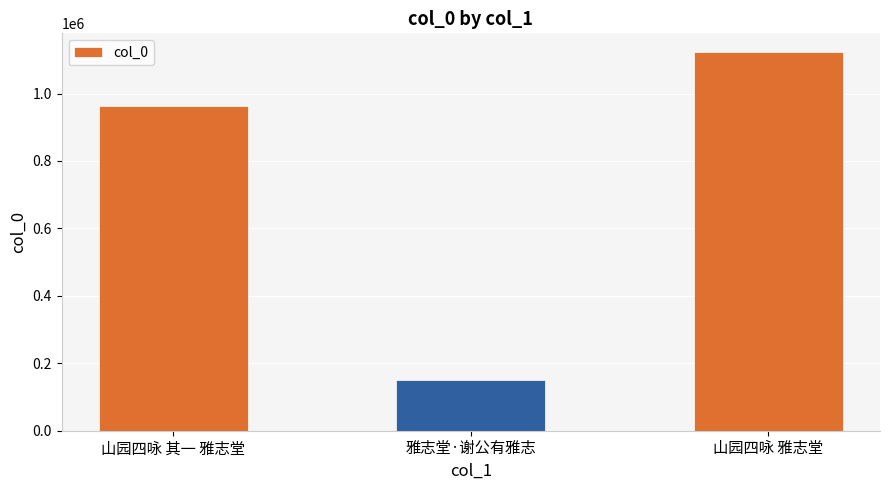

What is the value of the 2nd bar from the left?

151159